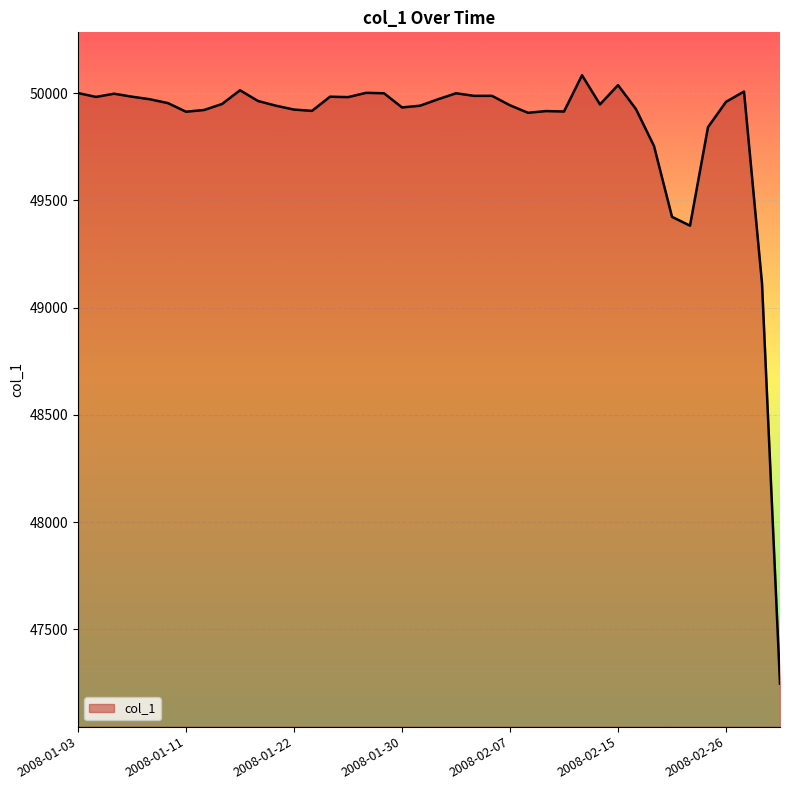

How many lines are shown in the chart?

1